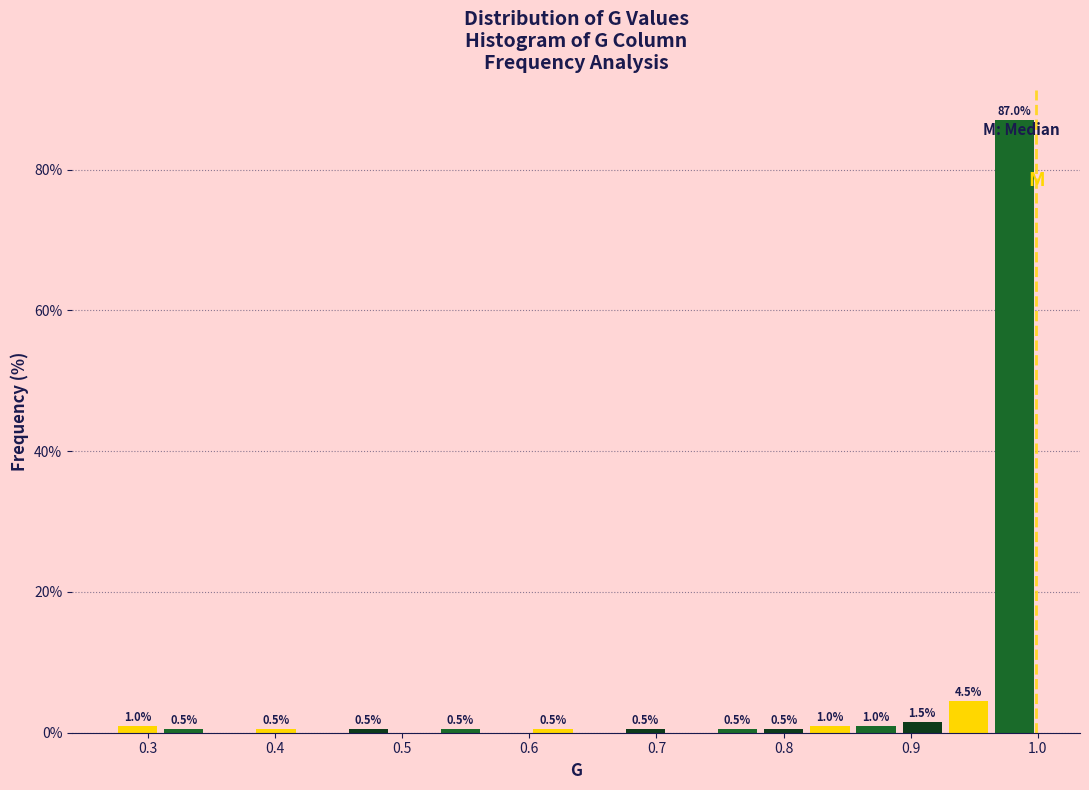

Read against the x-axis, roughly where is the centre of the tallest bar?

0.98